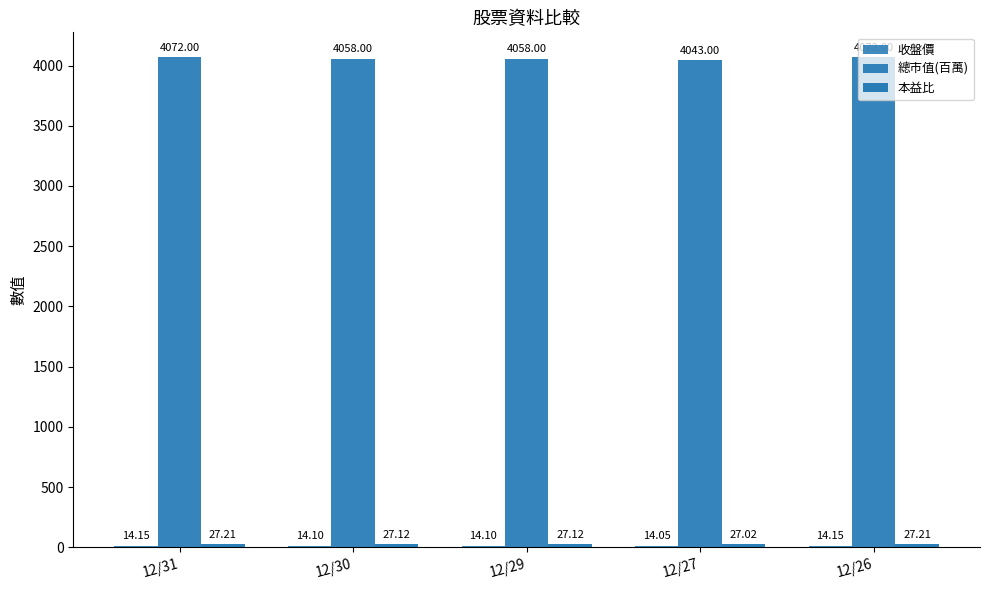

What is the approximate value of 收盤價 at 12/30?

14.1